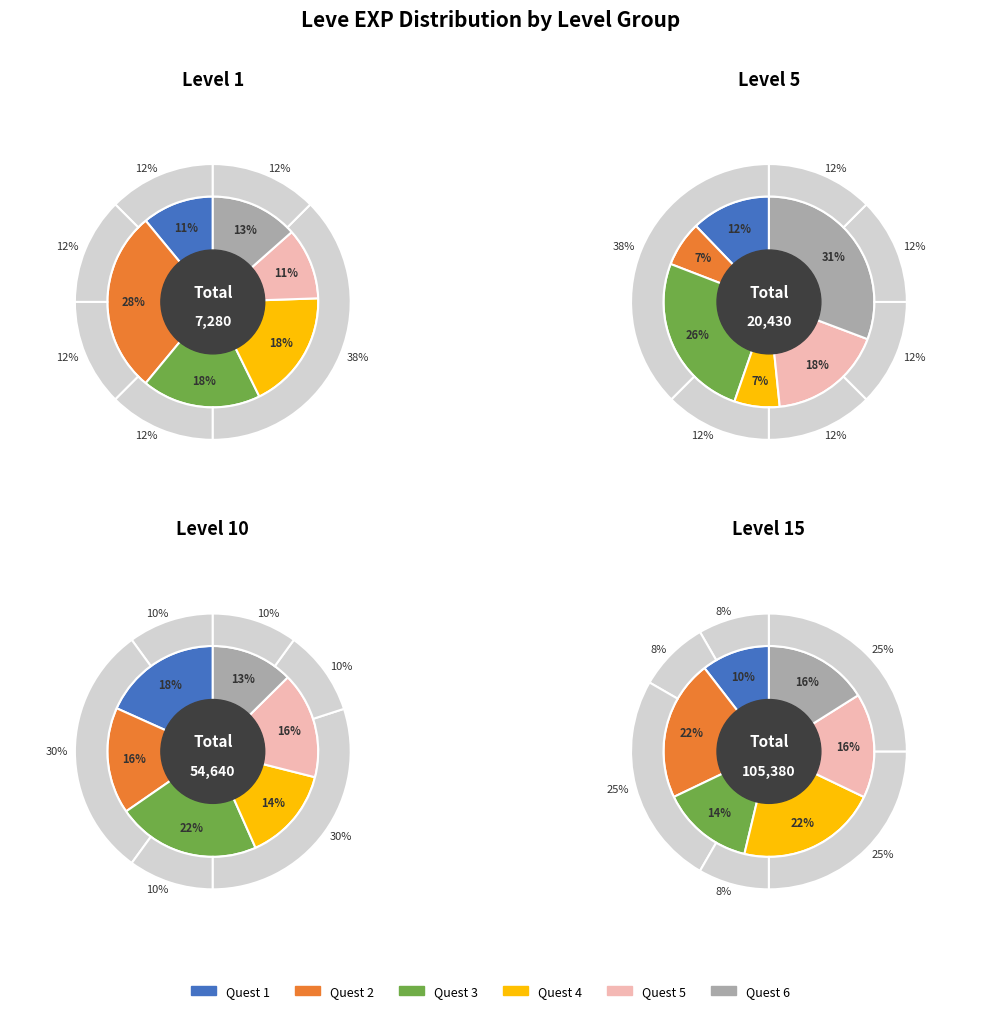

To the nearest percent, what portion does 1 represent?

18%